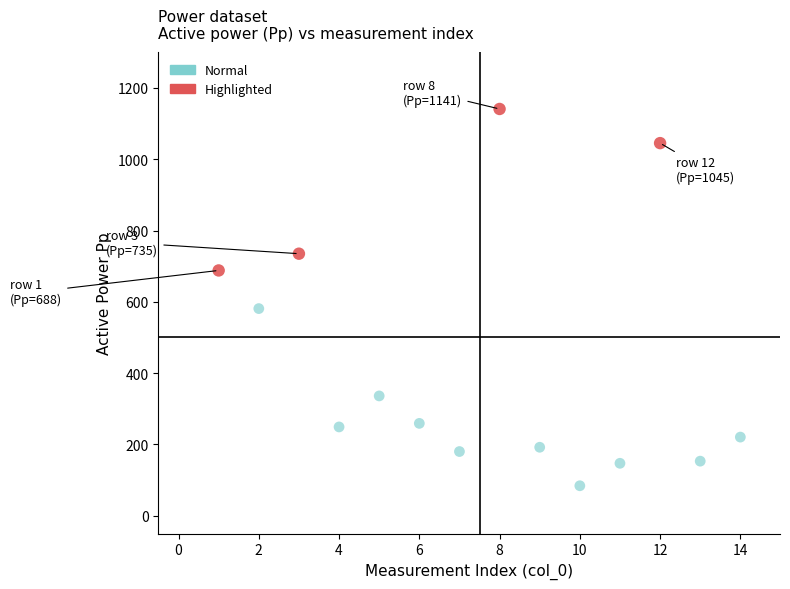

Which series contains the highest Y value?

Highlighted